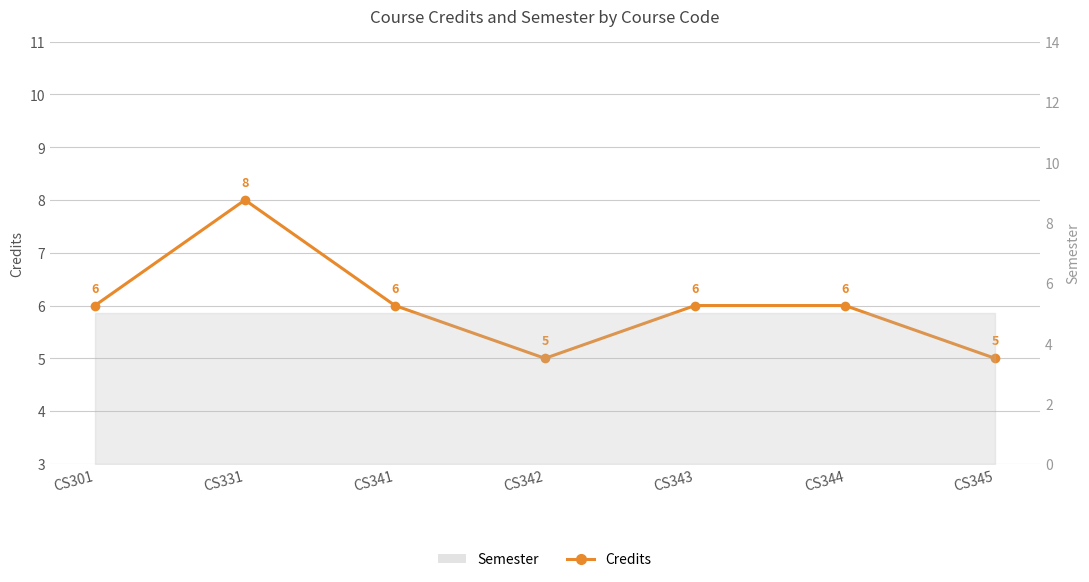

What is the minimum value shown in the chart?

5